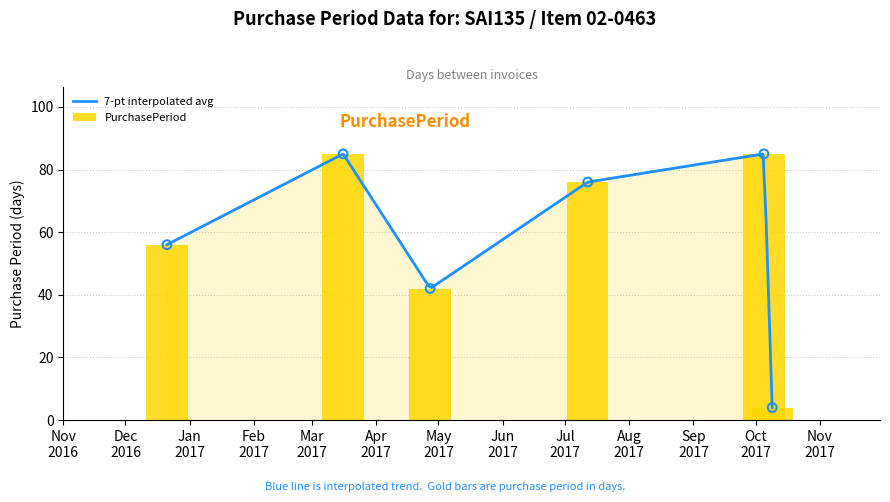

What is the ratio of the value at 2016-12-21 to the value at 2017-10-05?

0.7